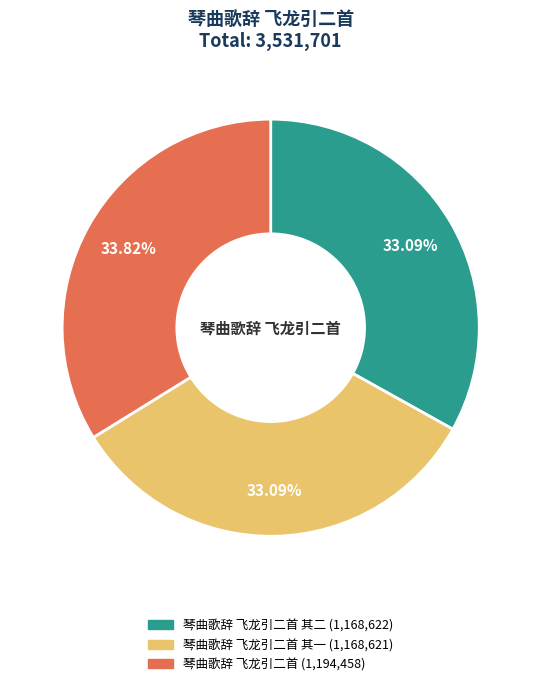

Is there a majority slice in this chart?

No